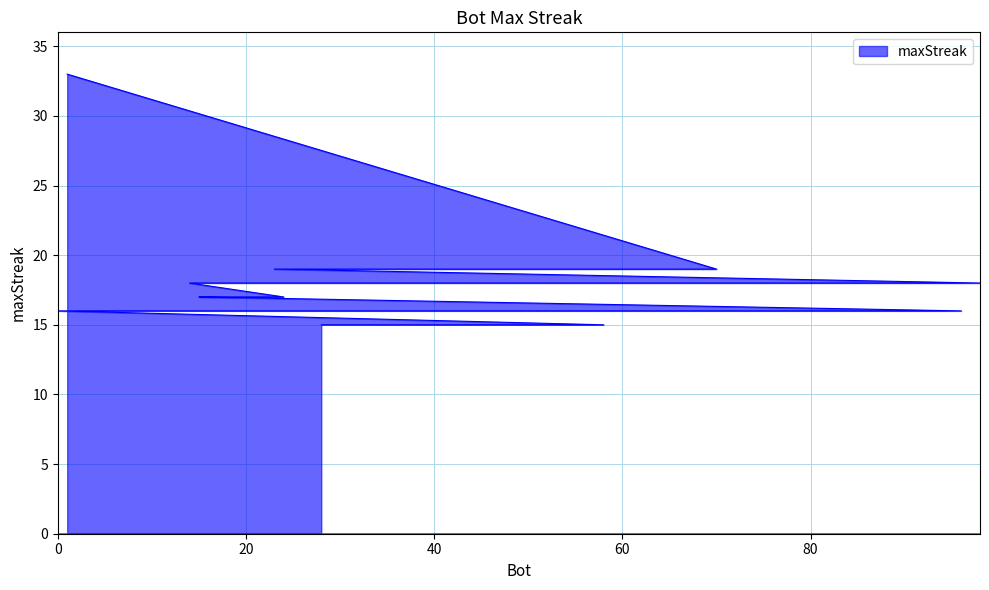

What is the difference between the maximum and second lowest values?

18